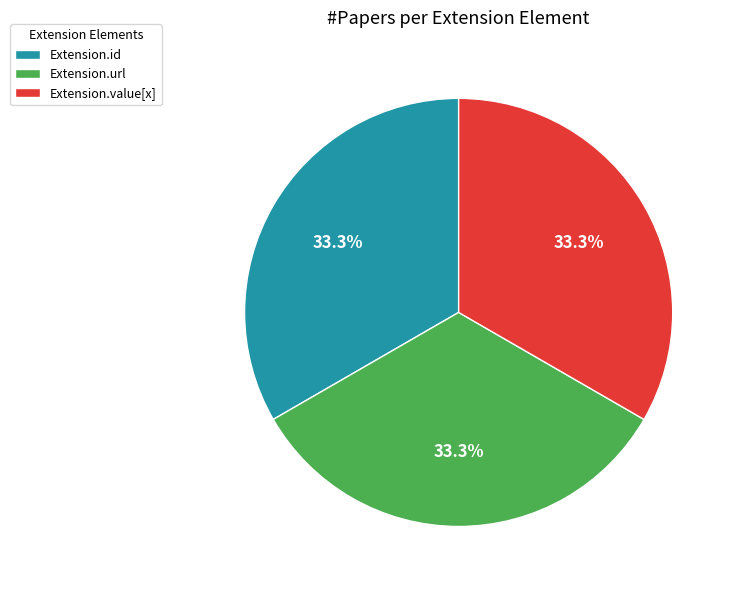

What is the ratio of the value at Extension.id to the value at Extension.value[x]?

1.0